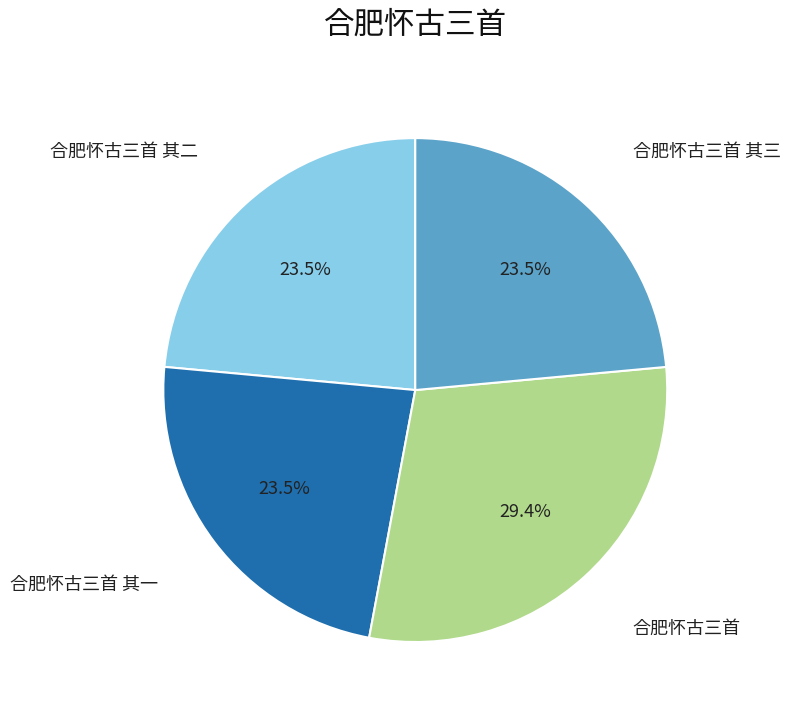

Is there a majority slice in this chart?

No